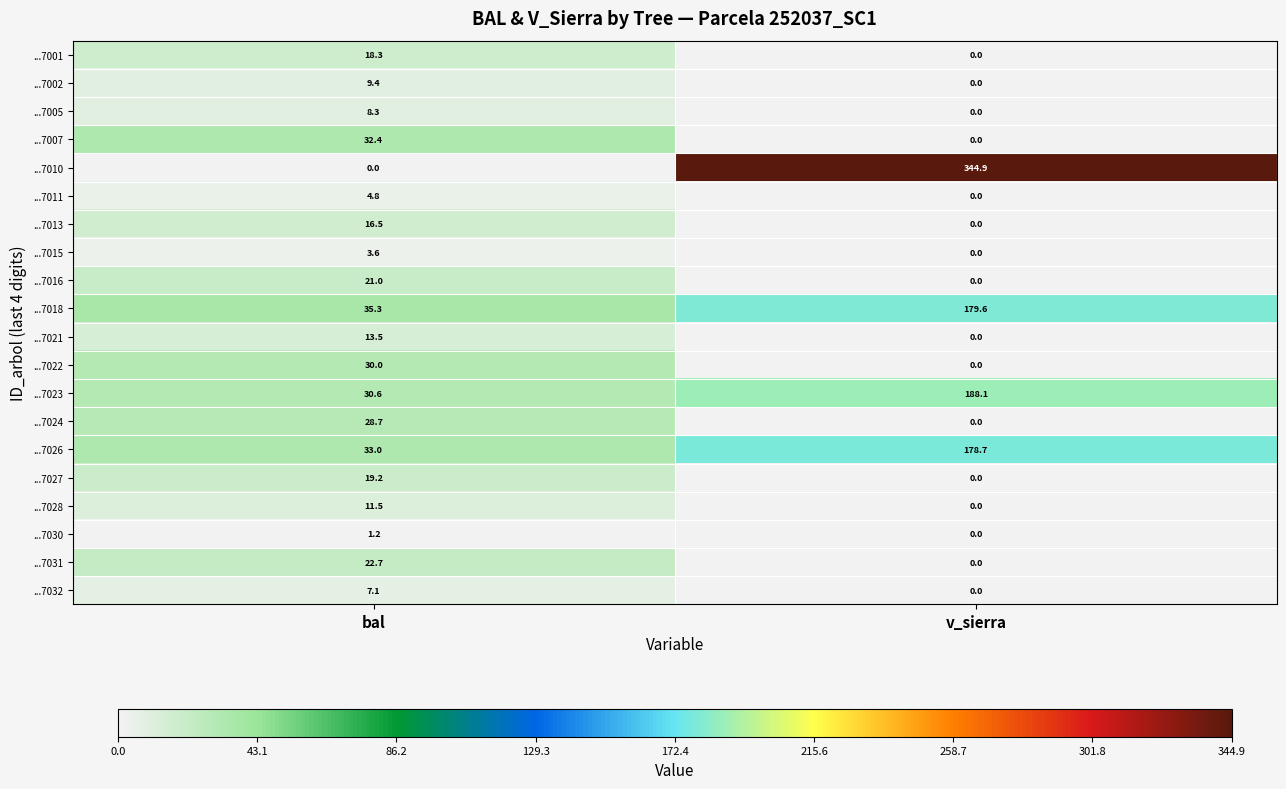

True or false: ...7001 has a value of -9.7 at v_sierra.

False